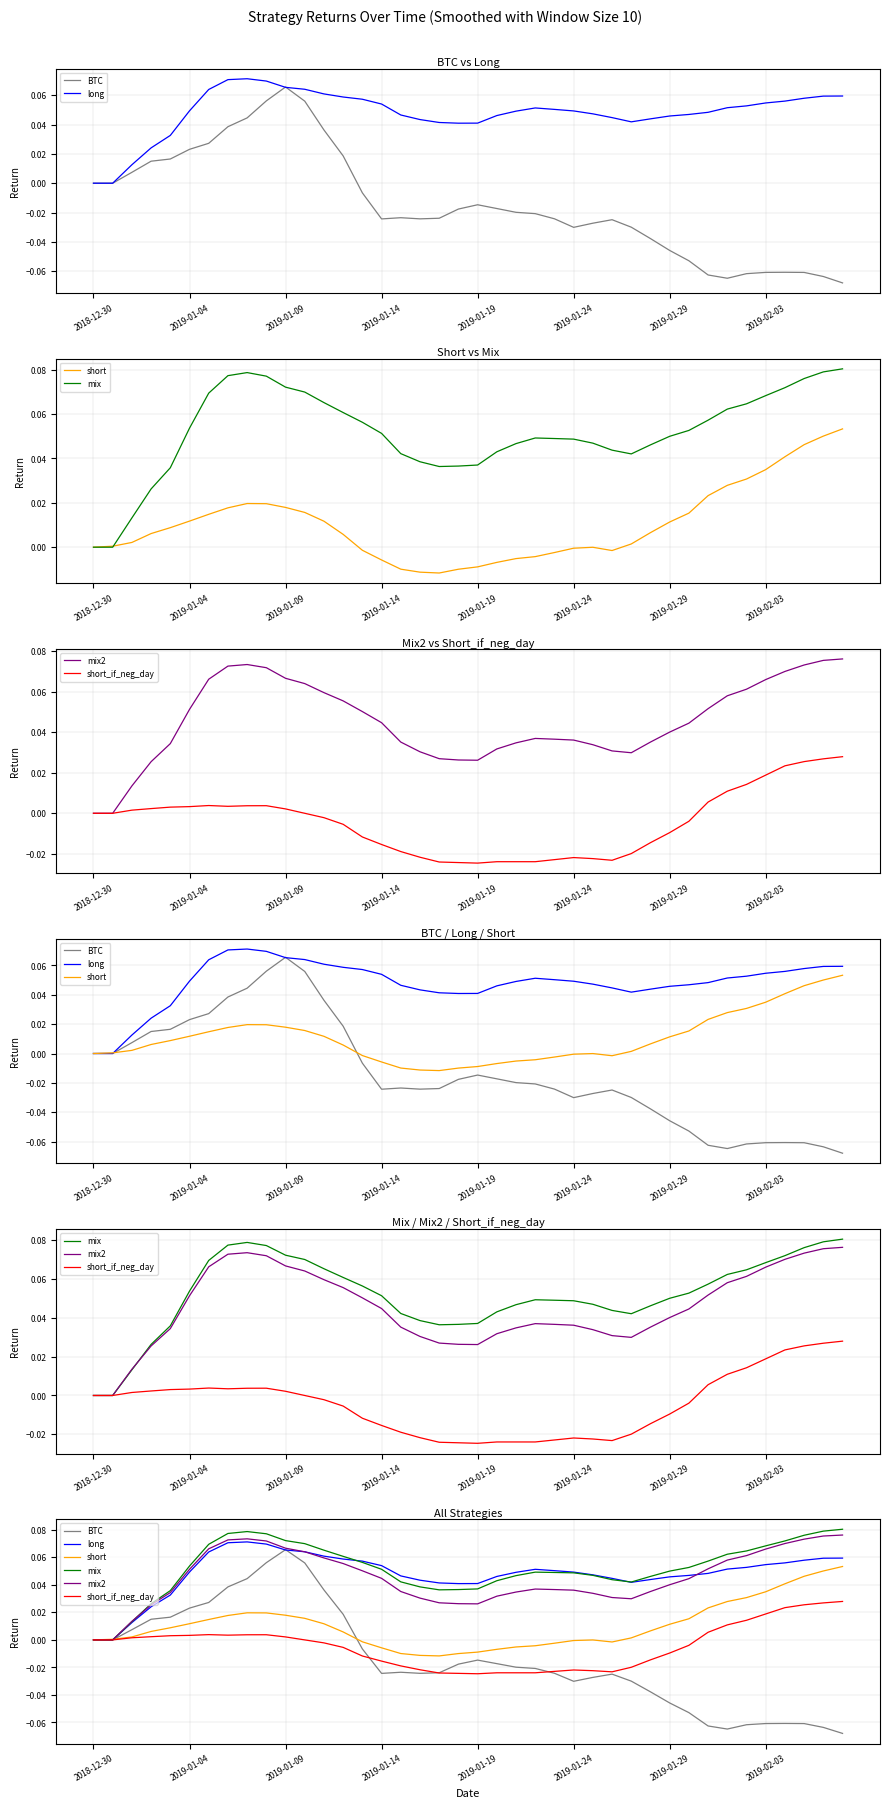

True or false: mix2 has more than 2 interior local peaks.

False